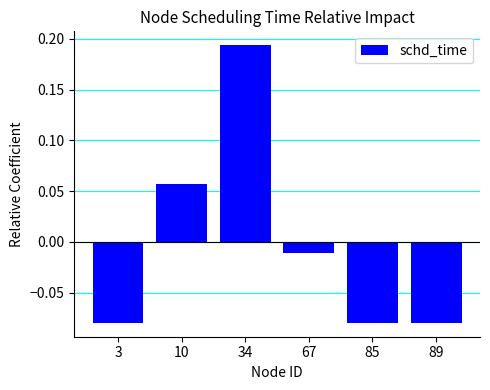

Are the bars horizontal?

No